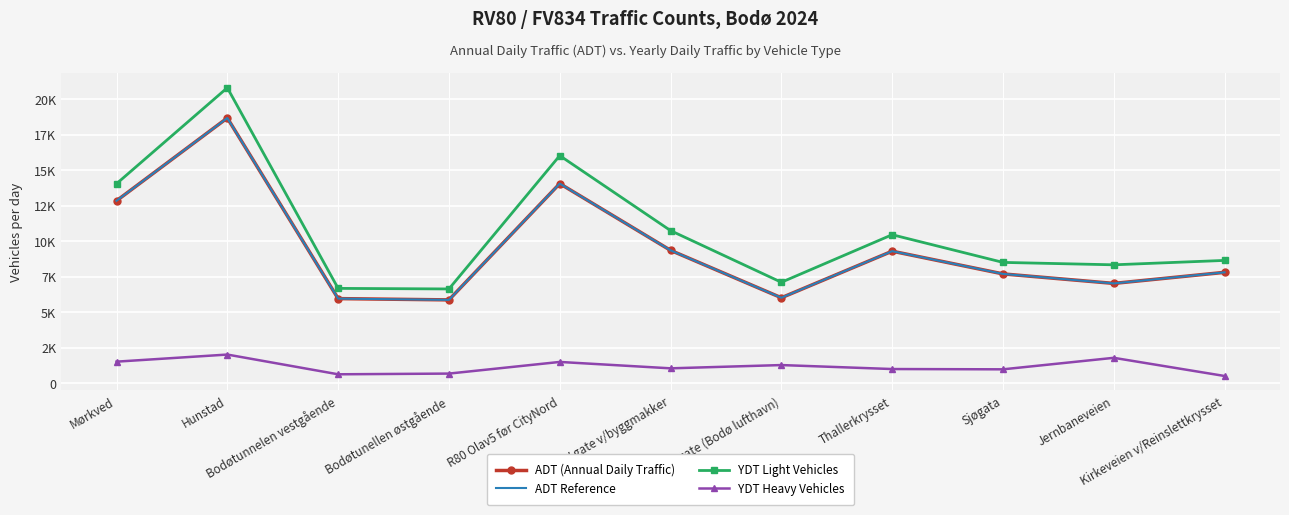

How many lines are shown in the chart?

4